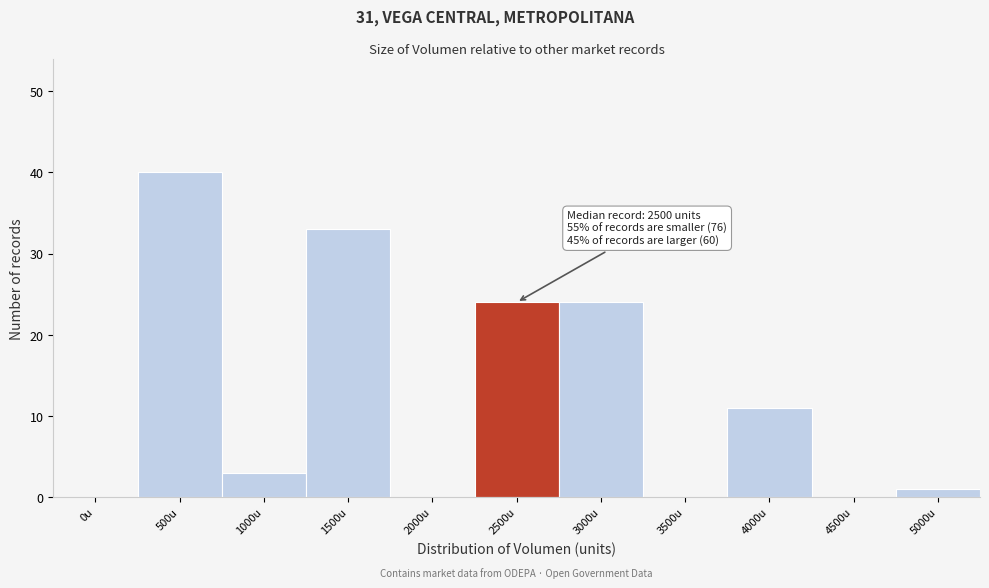

Reading left to right, list all the values displayed in this chart.

0u=0	500u=40	1000u=3	1500u=33	2000u=0	2500u=24	3000u=24	3500u=0	4000u=11	4500u=0	5000u=1